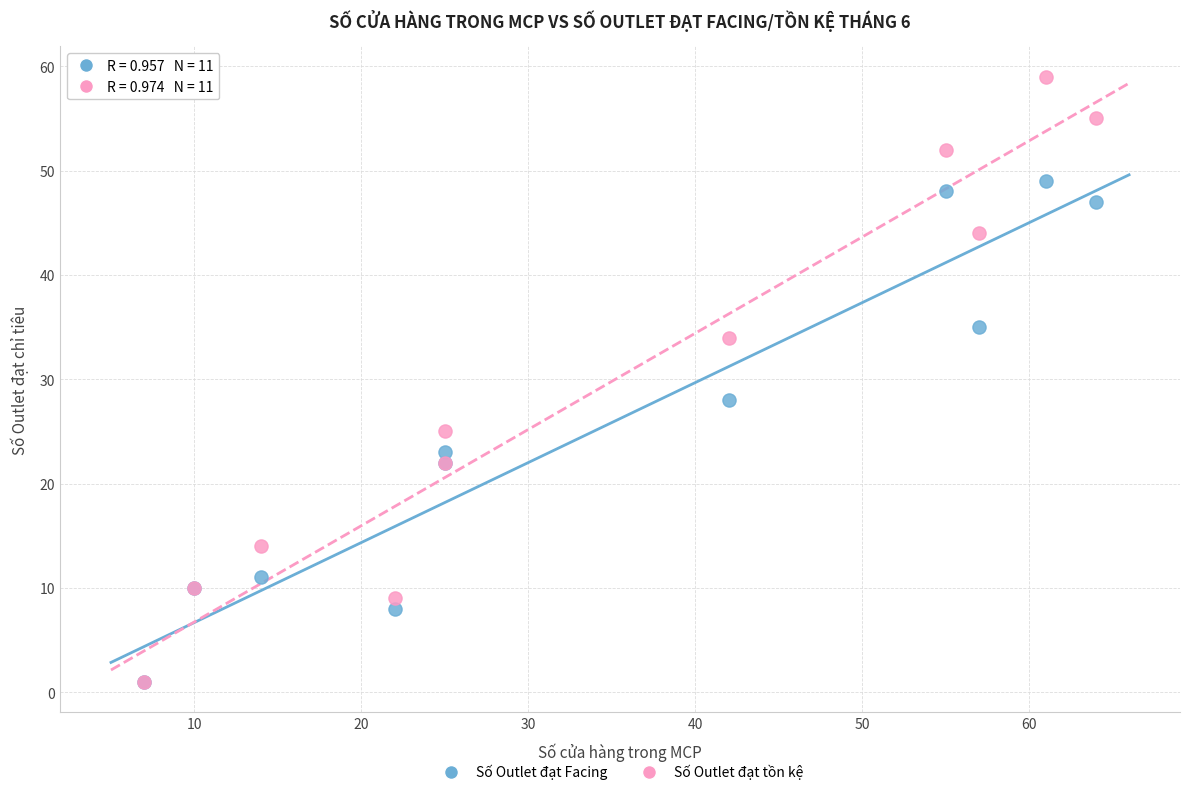

Across all series, what Y value is closest to 30?

28